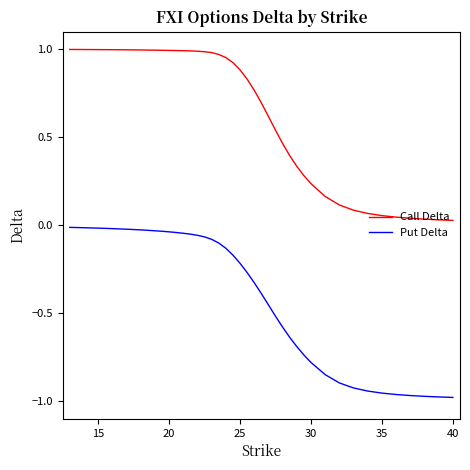

True or false: Call Delta and Put Delta cross at least once.

False